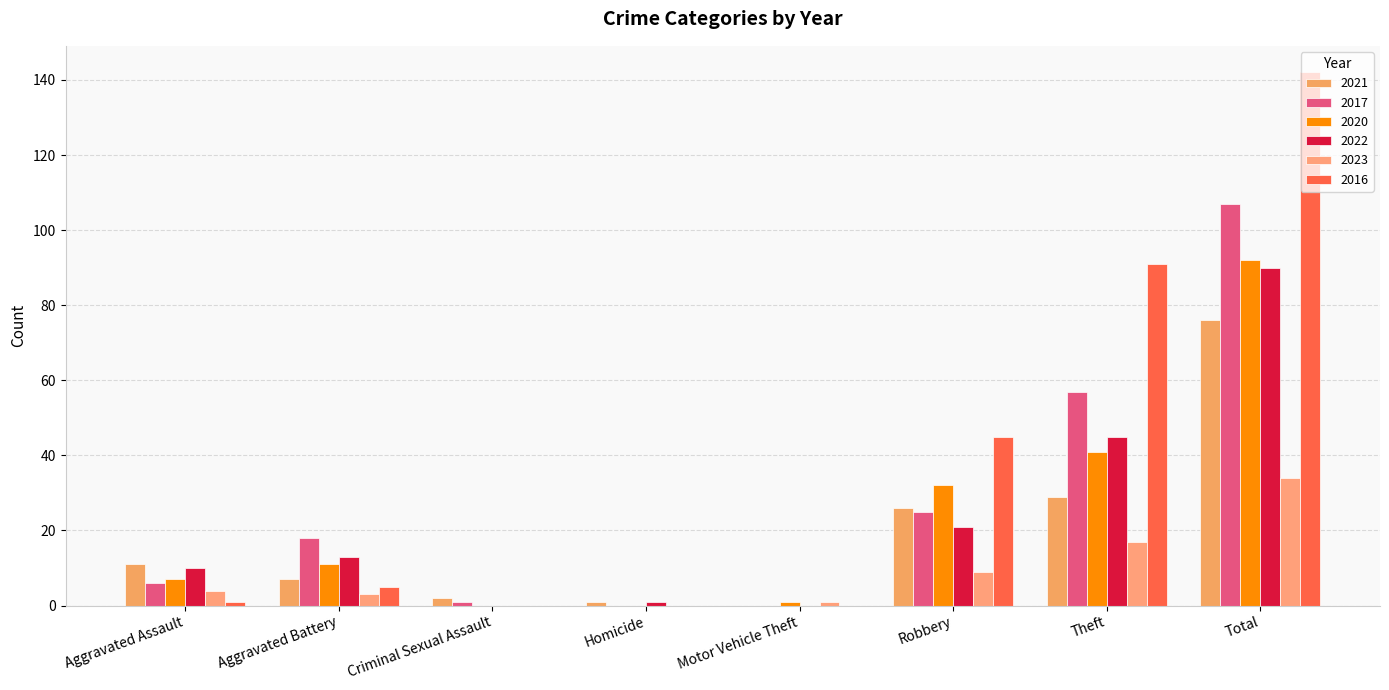

List the labels in order of 2016 value, smallest first.

Criminal Sexual Assault, Homicide, Motor Vehicle Theft, Aggravated Assault, Aggravated Battery, Robbery, Theft, Total